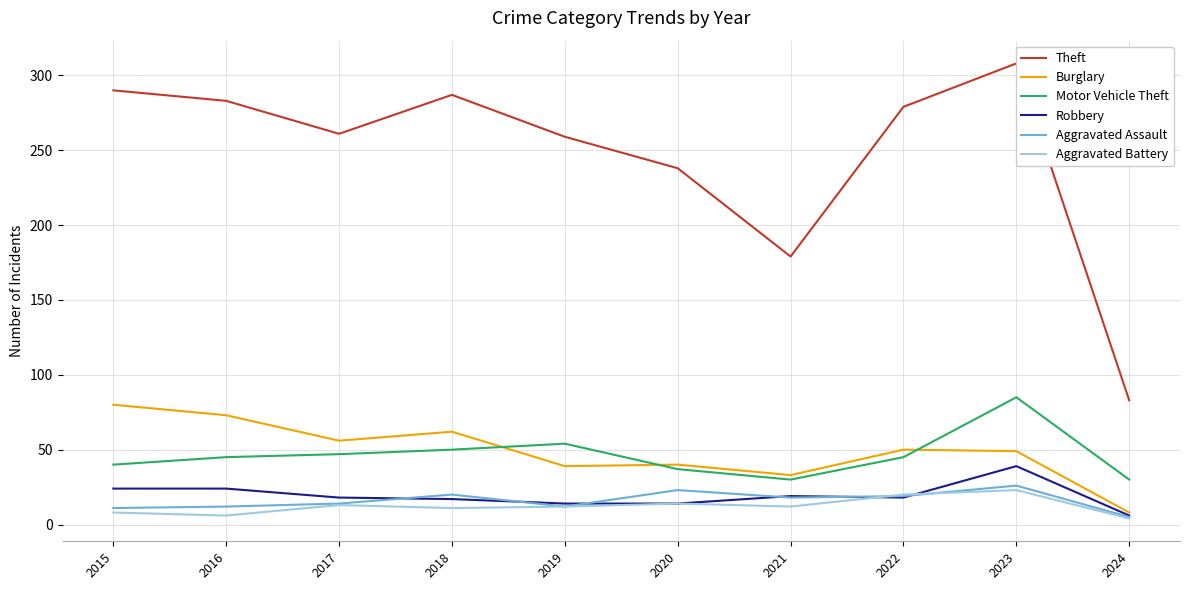

Which series changed the most between 2016 and 2023?

Motor Vehicle Theft